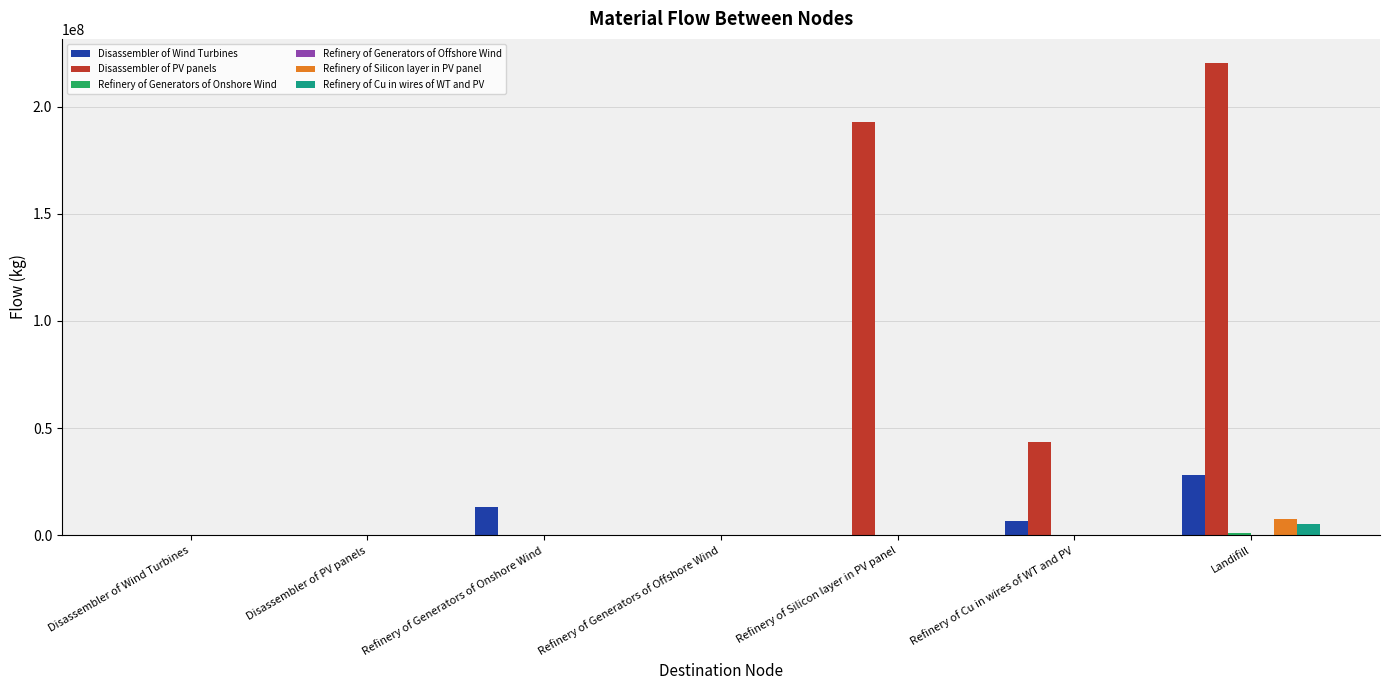

Which series changed the most between Refinery of Silicon layer in PV panel and Refinery of Cu in wires of WT and PV?

Disassembler of PV panels